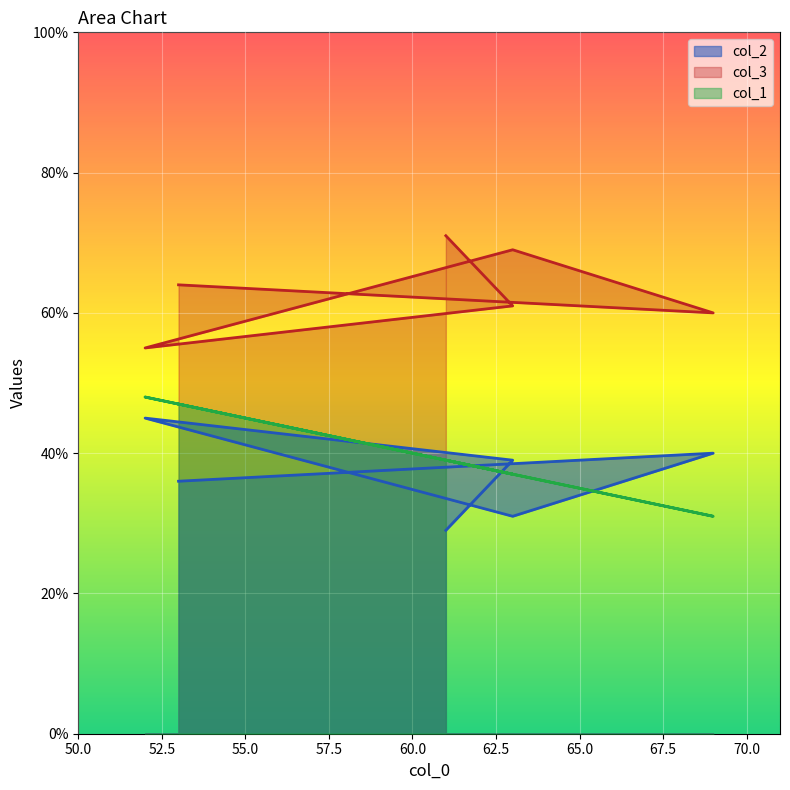

The value of col_3 at 63 is 116. True or false?

False